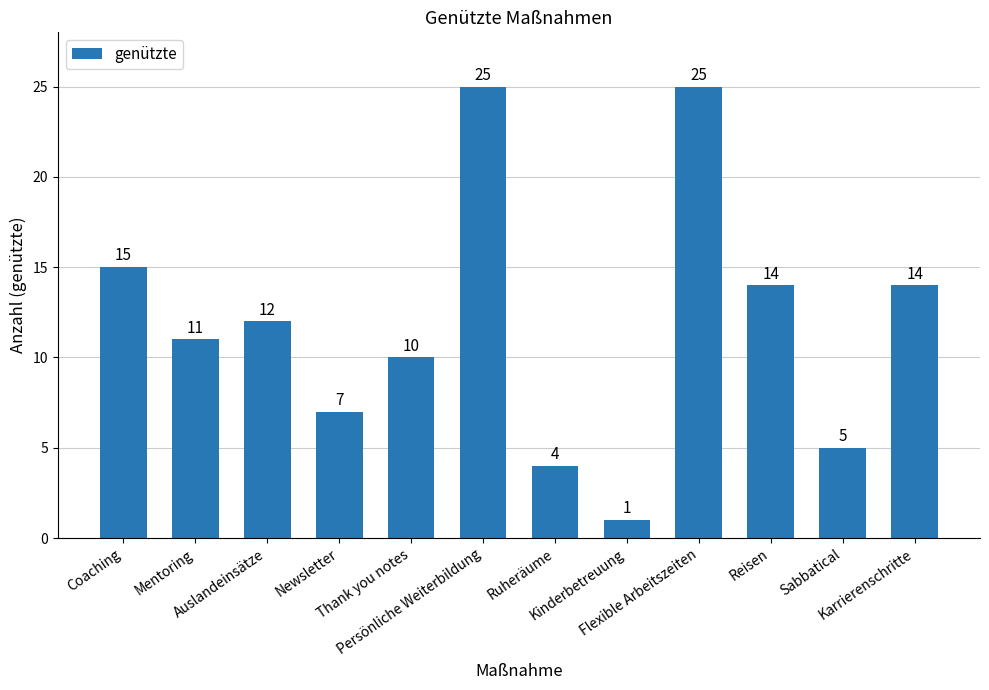

How many data points are less than 12?

6